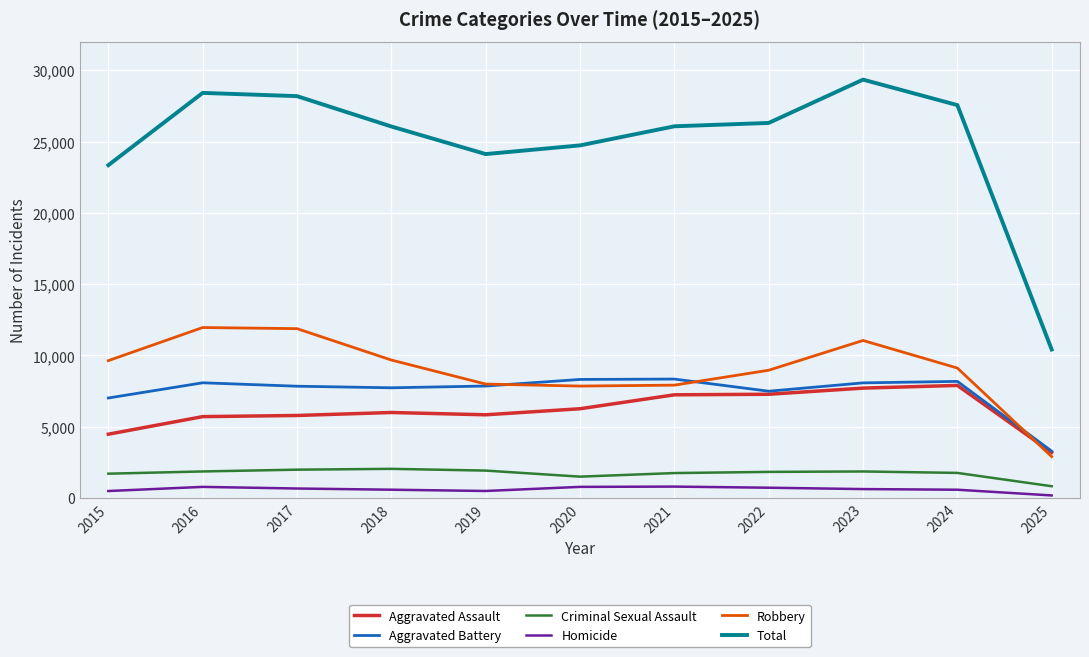

True or false: Aggravated Assault and Homicide cross at least once.

False